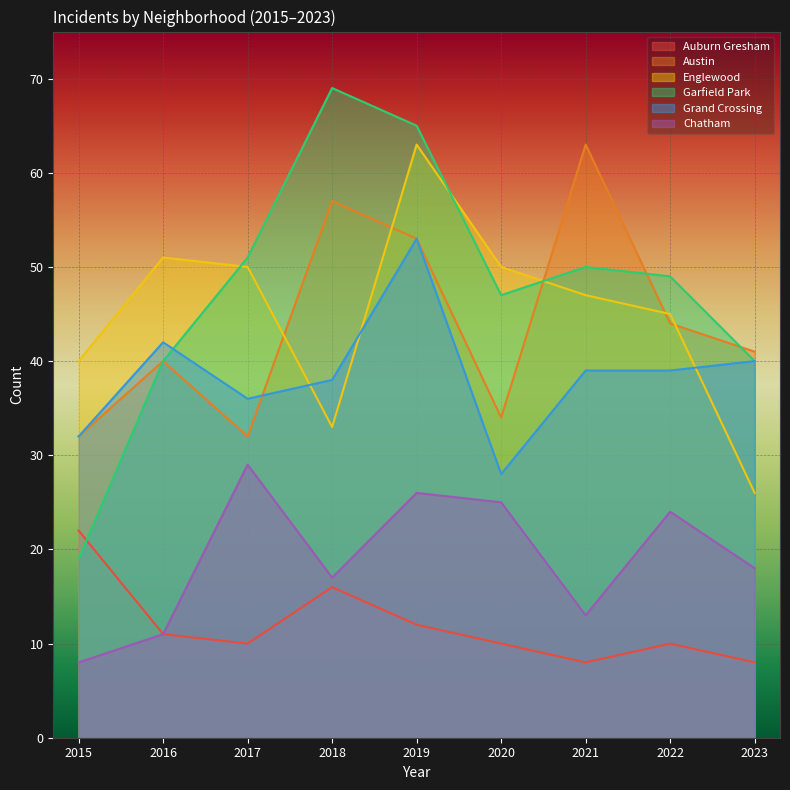

How many distinct data groups are displayed?

6